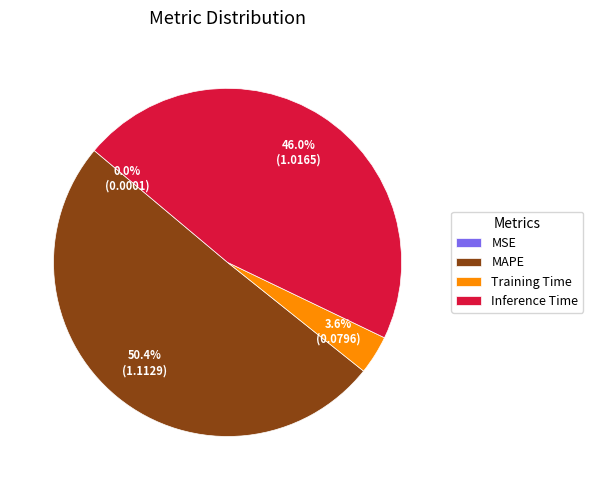

Which slice is the largest?

MAPE